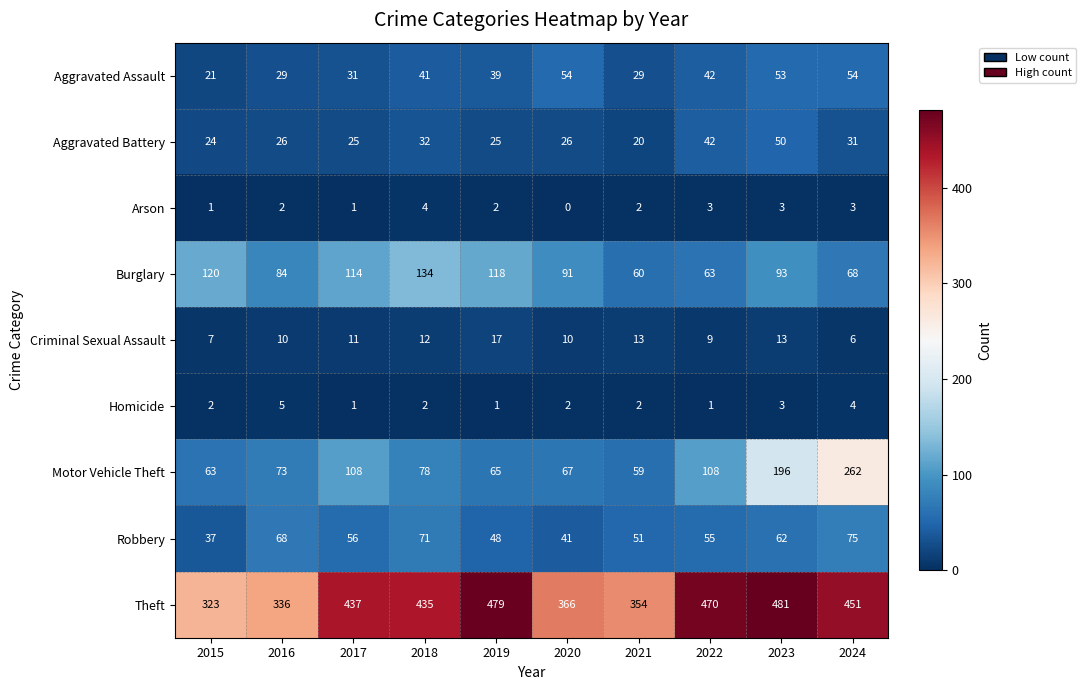

True or false: Criminal Sexual Assault has a value of 18 at 2018.

False